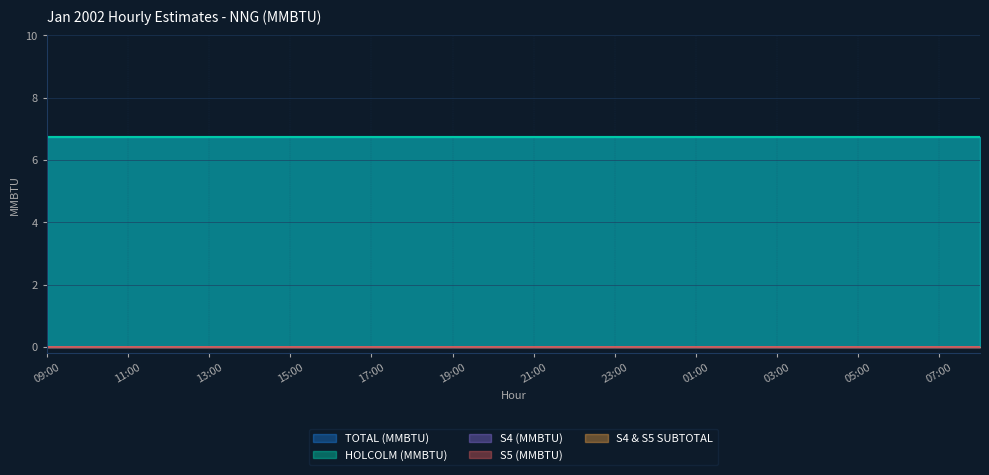

What is the total value across all series at 04:00?

13.5